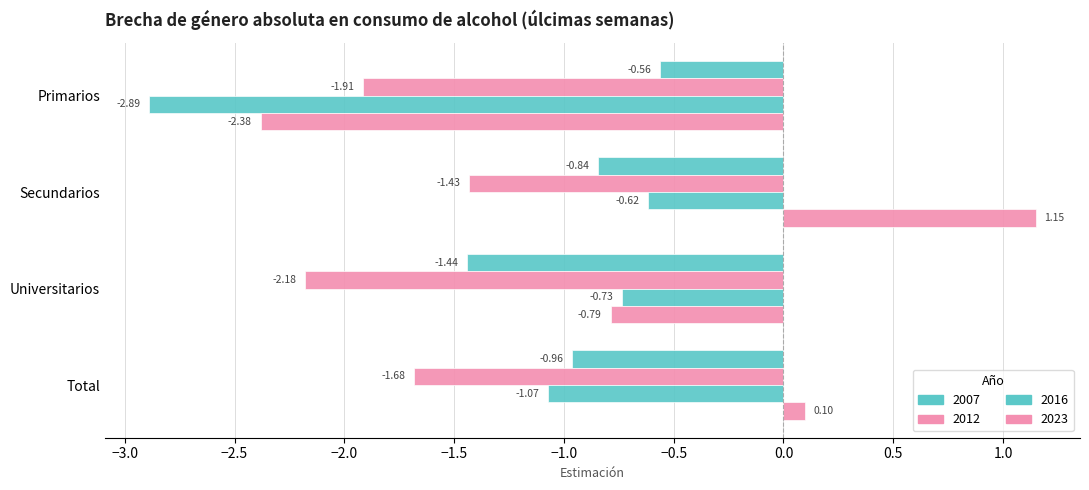

Rank the series by their maximum value, from lowest to highest.

2012, 2016, 2007, 2023